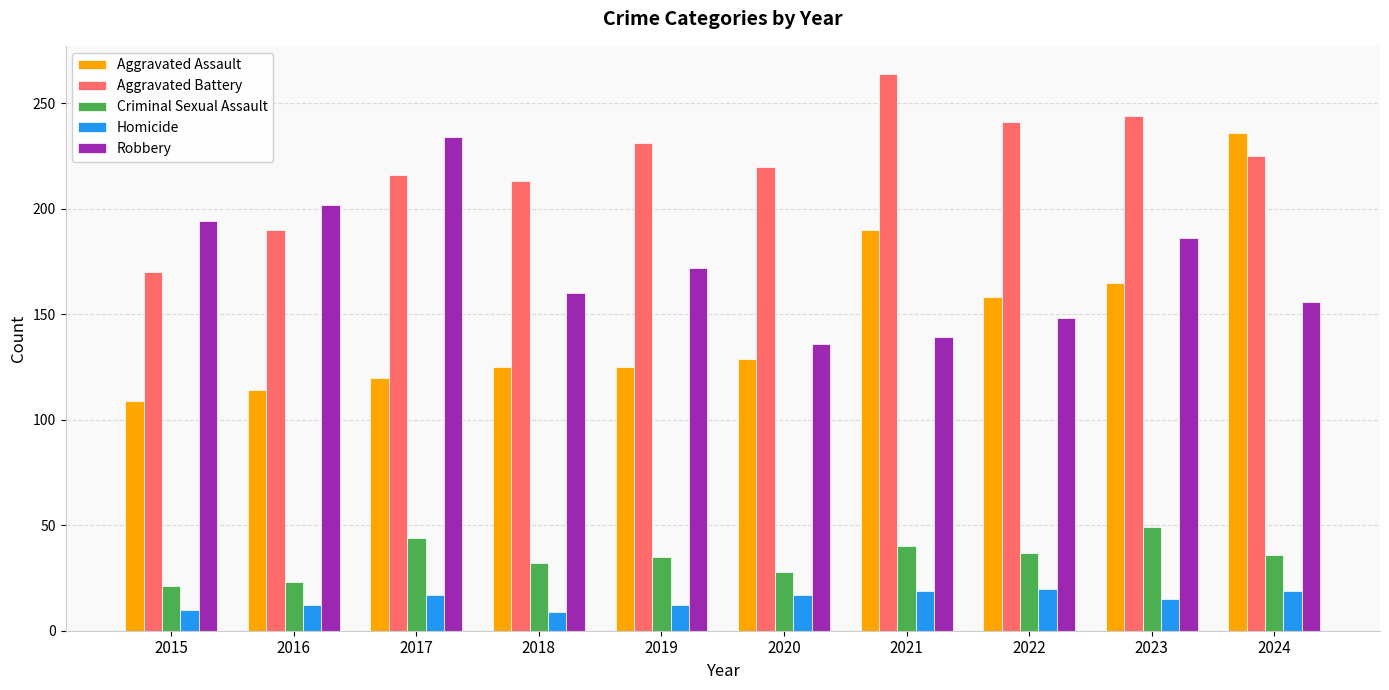

How many groups of bars are there?

10